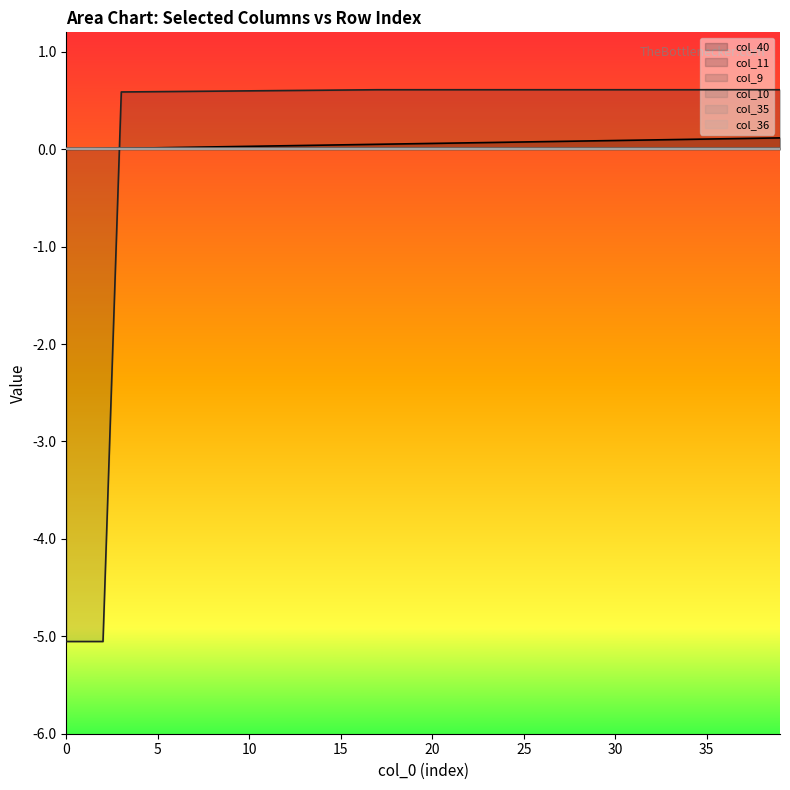

How many negative values does the col_11 series have?

3